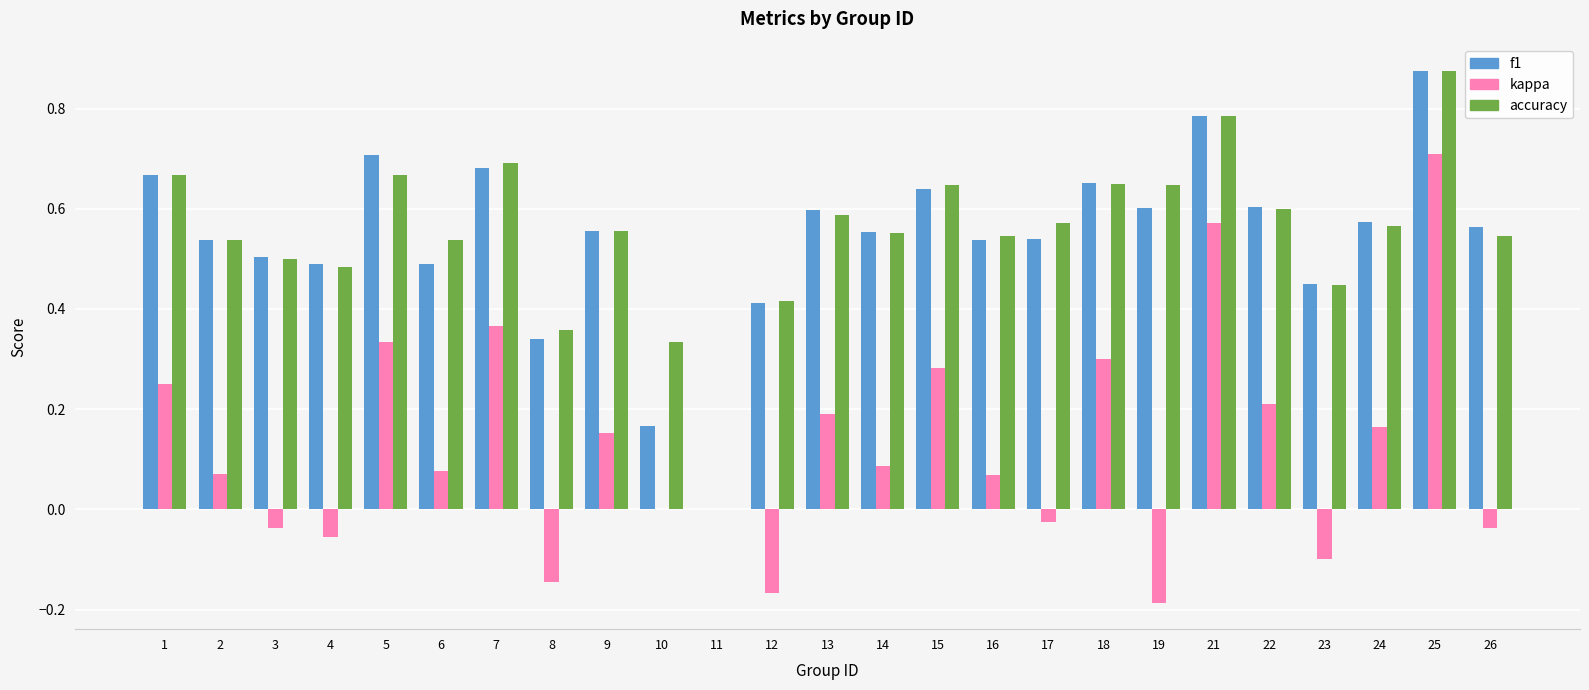

Between 18 and 25, which series saw the biggest shift?

kappa